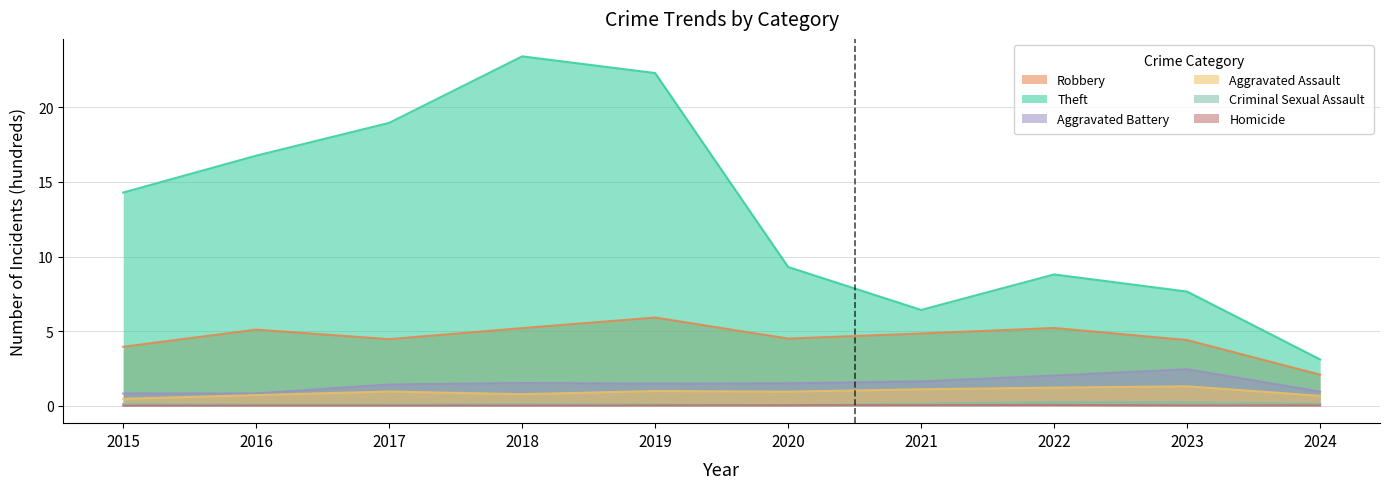

What is the average value of the Theft series?

13.1